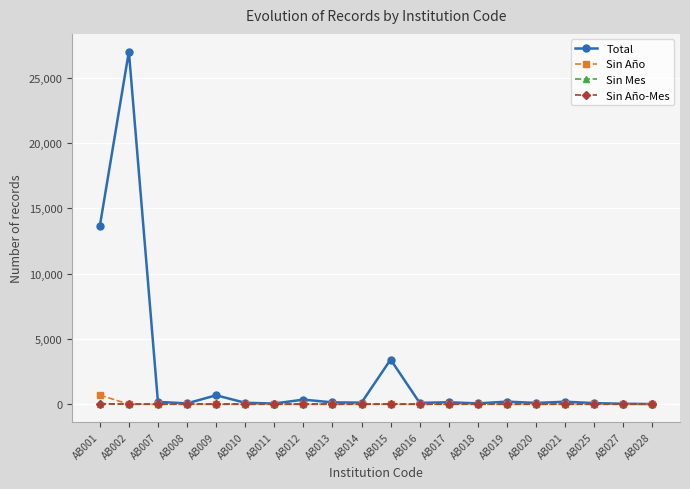

What is the difference between the Sin Año values at AB016 and AB001?

703